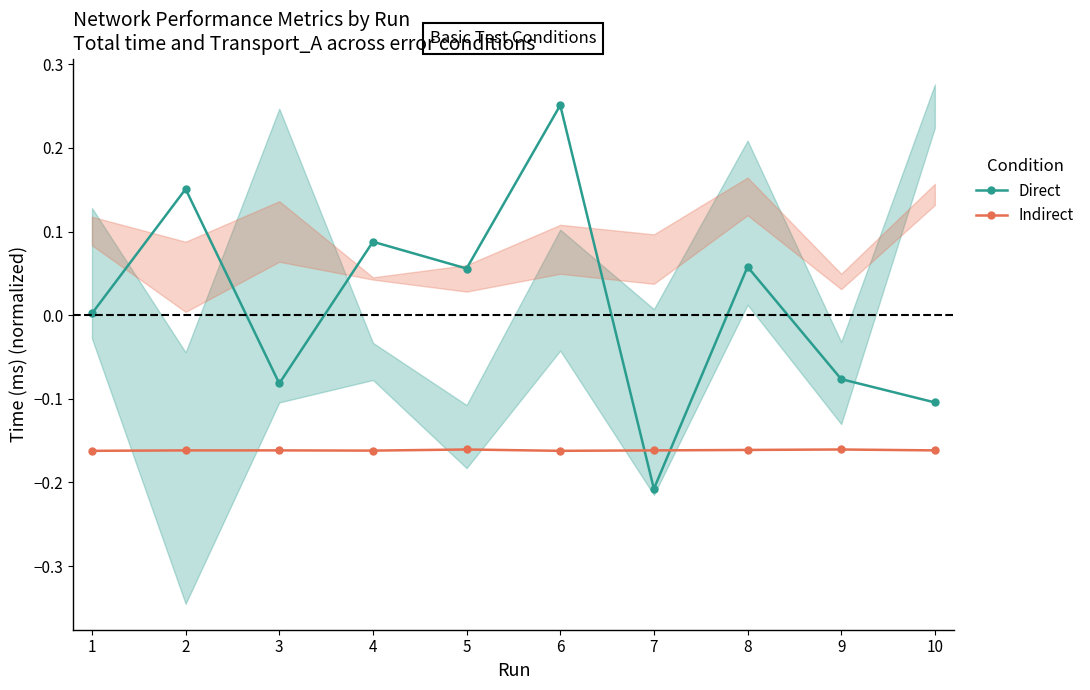

What is the maximum value shown in the chart?

0.3